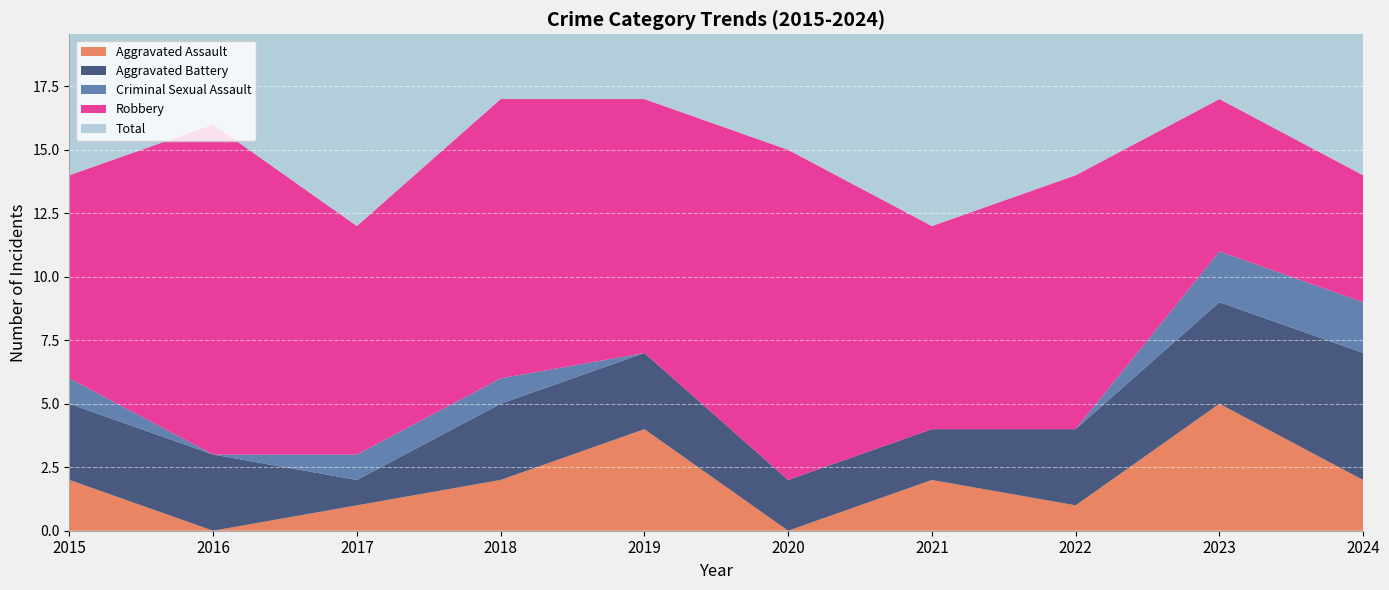

Reading left to right, extract all data points from this chart.

Aggravated Assault: 2015=2	2016=0	2017=1	2018=2	2019=4	2020=0	2021=2	2022=1	2023=5	2024=2
Aggravated Battery: 2015=3	2016=3	2017=1	2018=3	2019=3	2020=2	2021=2	2022=3	2023=4	2024=5
Criminal Sexual Assault: 2015=1	2016=0	2017=1	2018=1	2019=0	2020=0	2021=0	2022=0	2023=2	2024=2
Robbery: 2015=8	2016=13	2017=9	2018=11	2019=10	2020=13	2021=8	2022=10	2023=6	2024=5
Total: 2015=14	2016=16	2017=12	2018=17	2019=17	2020=15	2021=12	2022=14	2023=17	2024=14